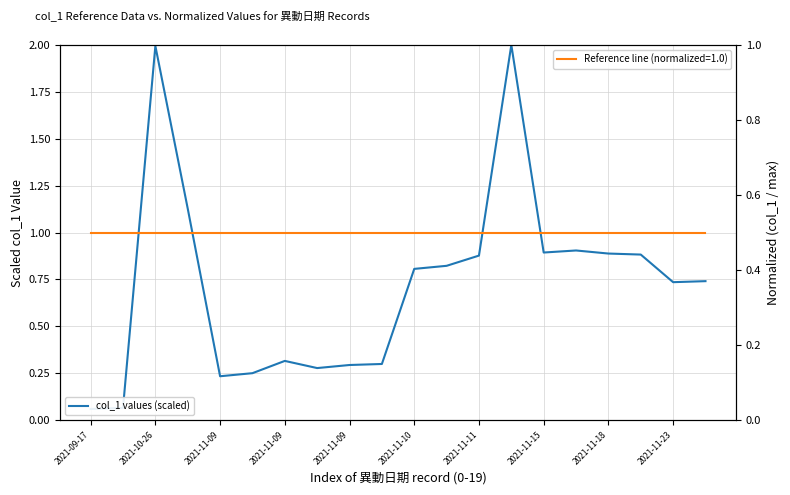

Does the chart have visible grid lines?

Yes